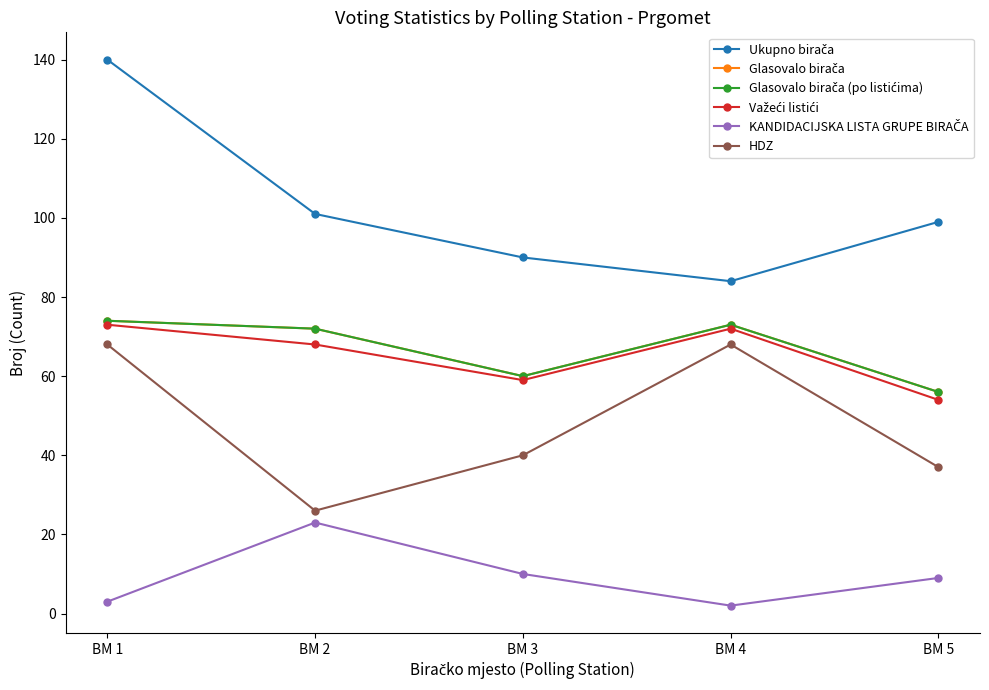

Which series has the largest total across all categories?

Ukupno birača